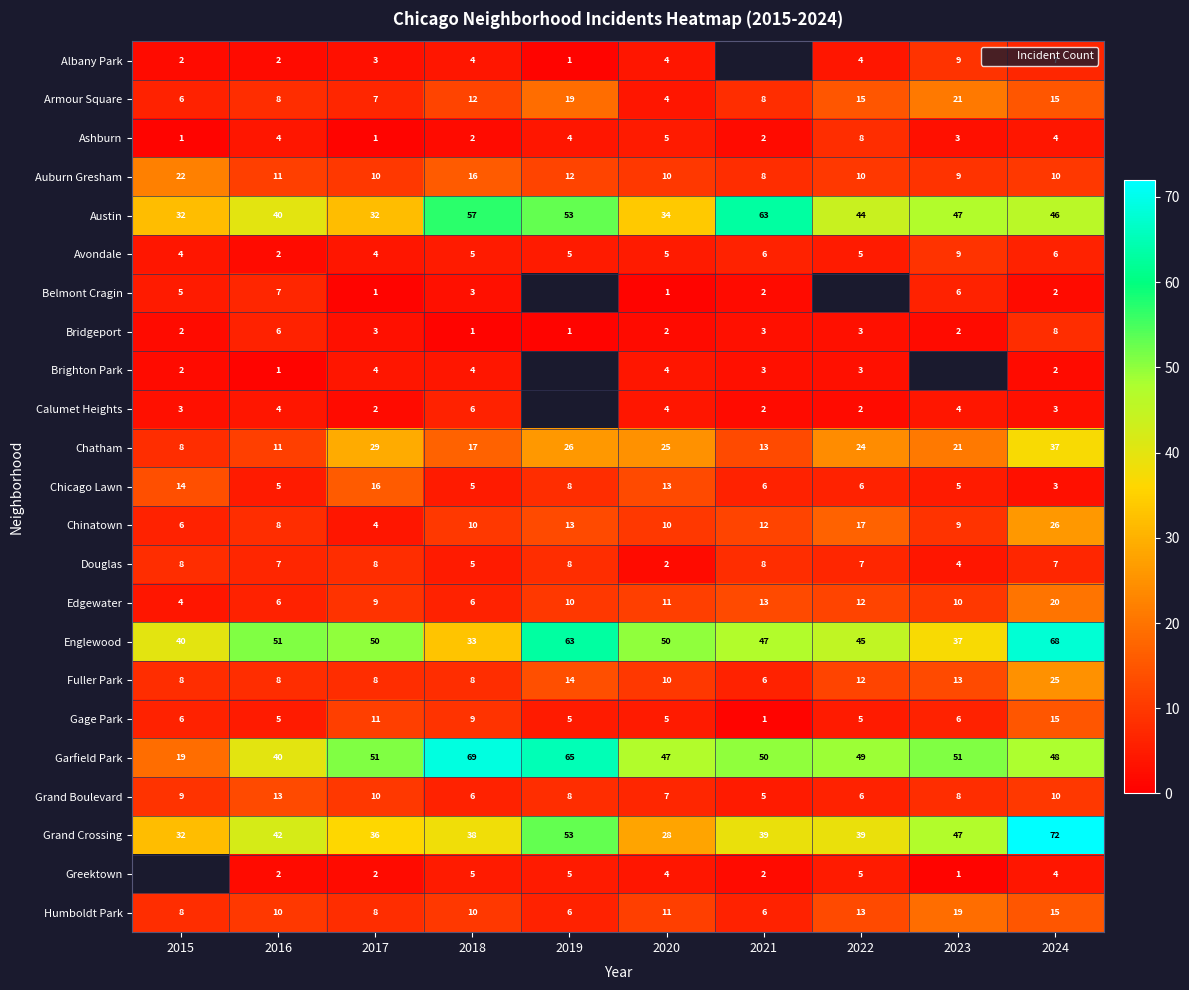

At which category is the sum across all series the highest?

2024